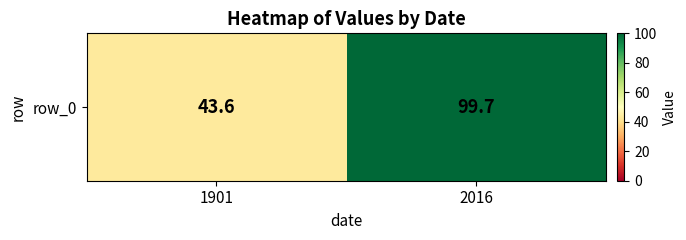

Reading right to left, transcribe all the data shown in this chart.

2016=99.7	1901=43.6